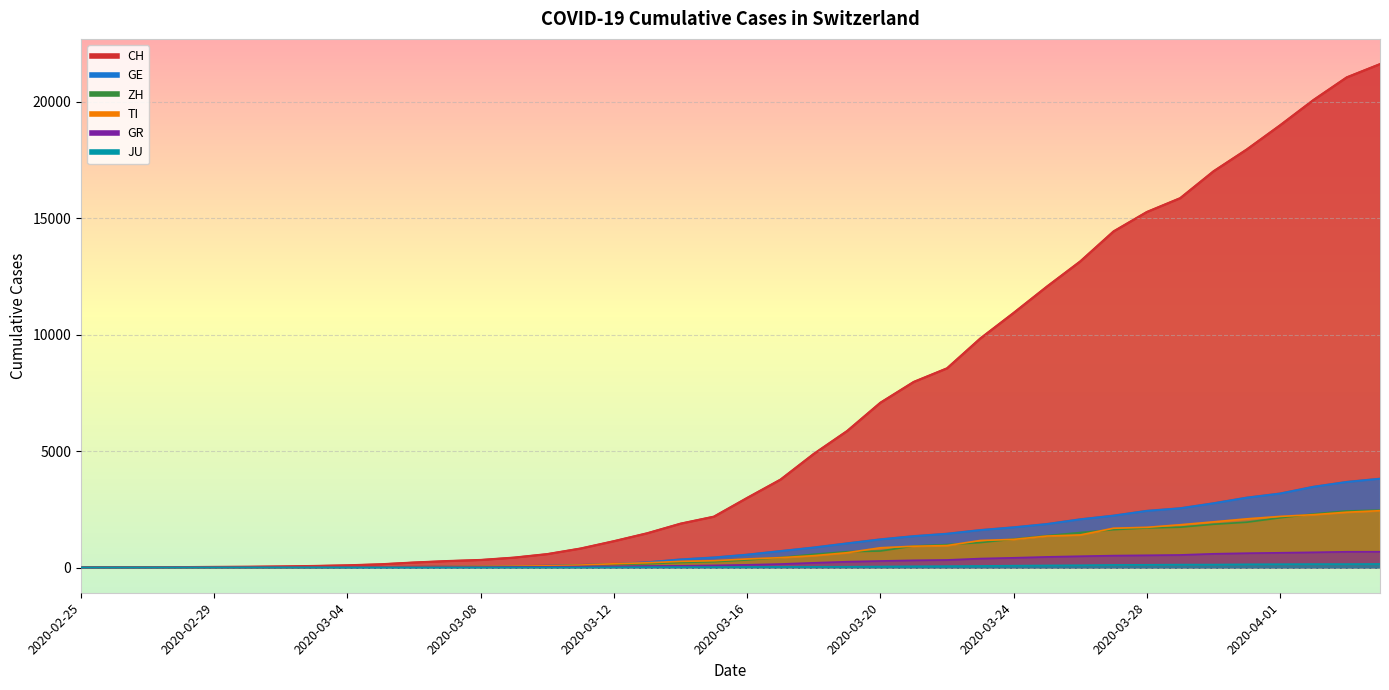

Which category has the lowest value in the GR series?

2020-02-25